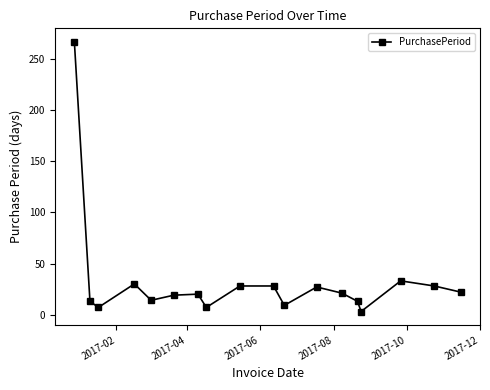

What is the difference between the maximum and minimum values?

264